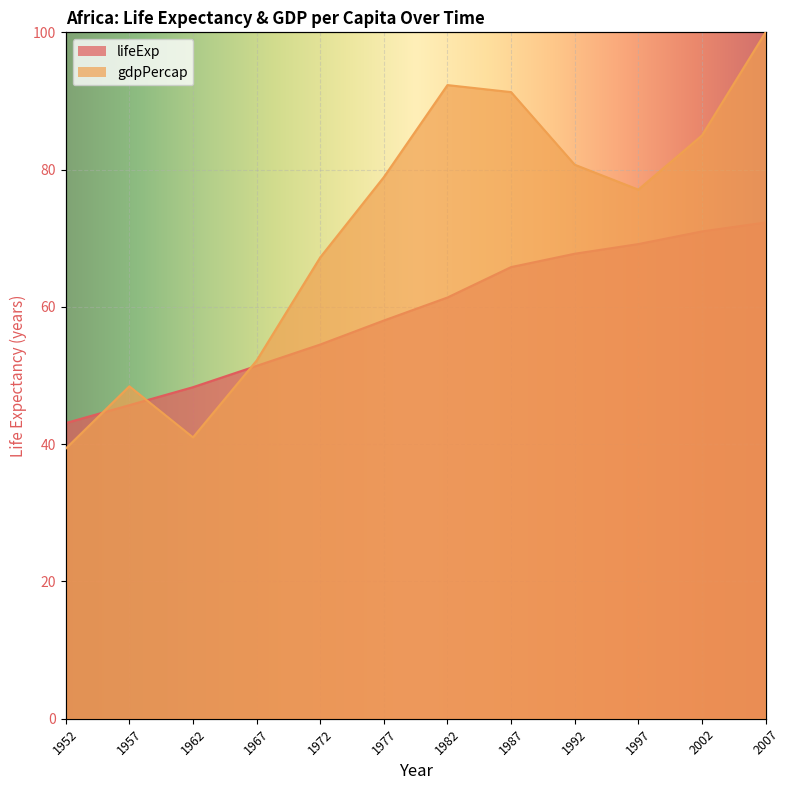

Reading left to right, what are all the values shown in this chart?

lifeExp: 43.1	45.7	48.3	51.4	54.5	58.0	61.4	65.8	67.7	69.2	71.0	72.3
gdpPercap: 39.4	48.4	41.0	52.2	67.2	78.9	92.3	91.3	80.7	77.1	85.0	100.0